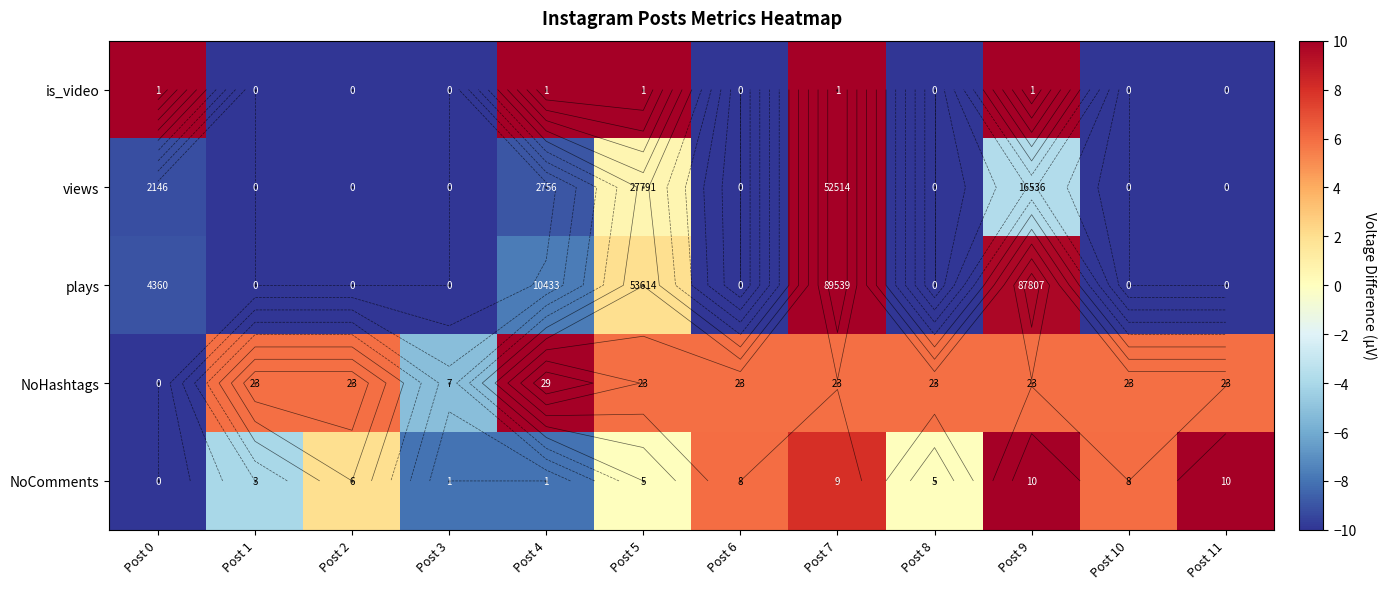

The value of plays at Post 9 is 14.2. True or false?

False